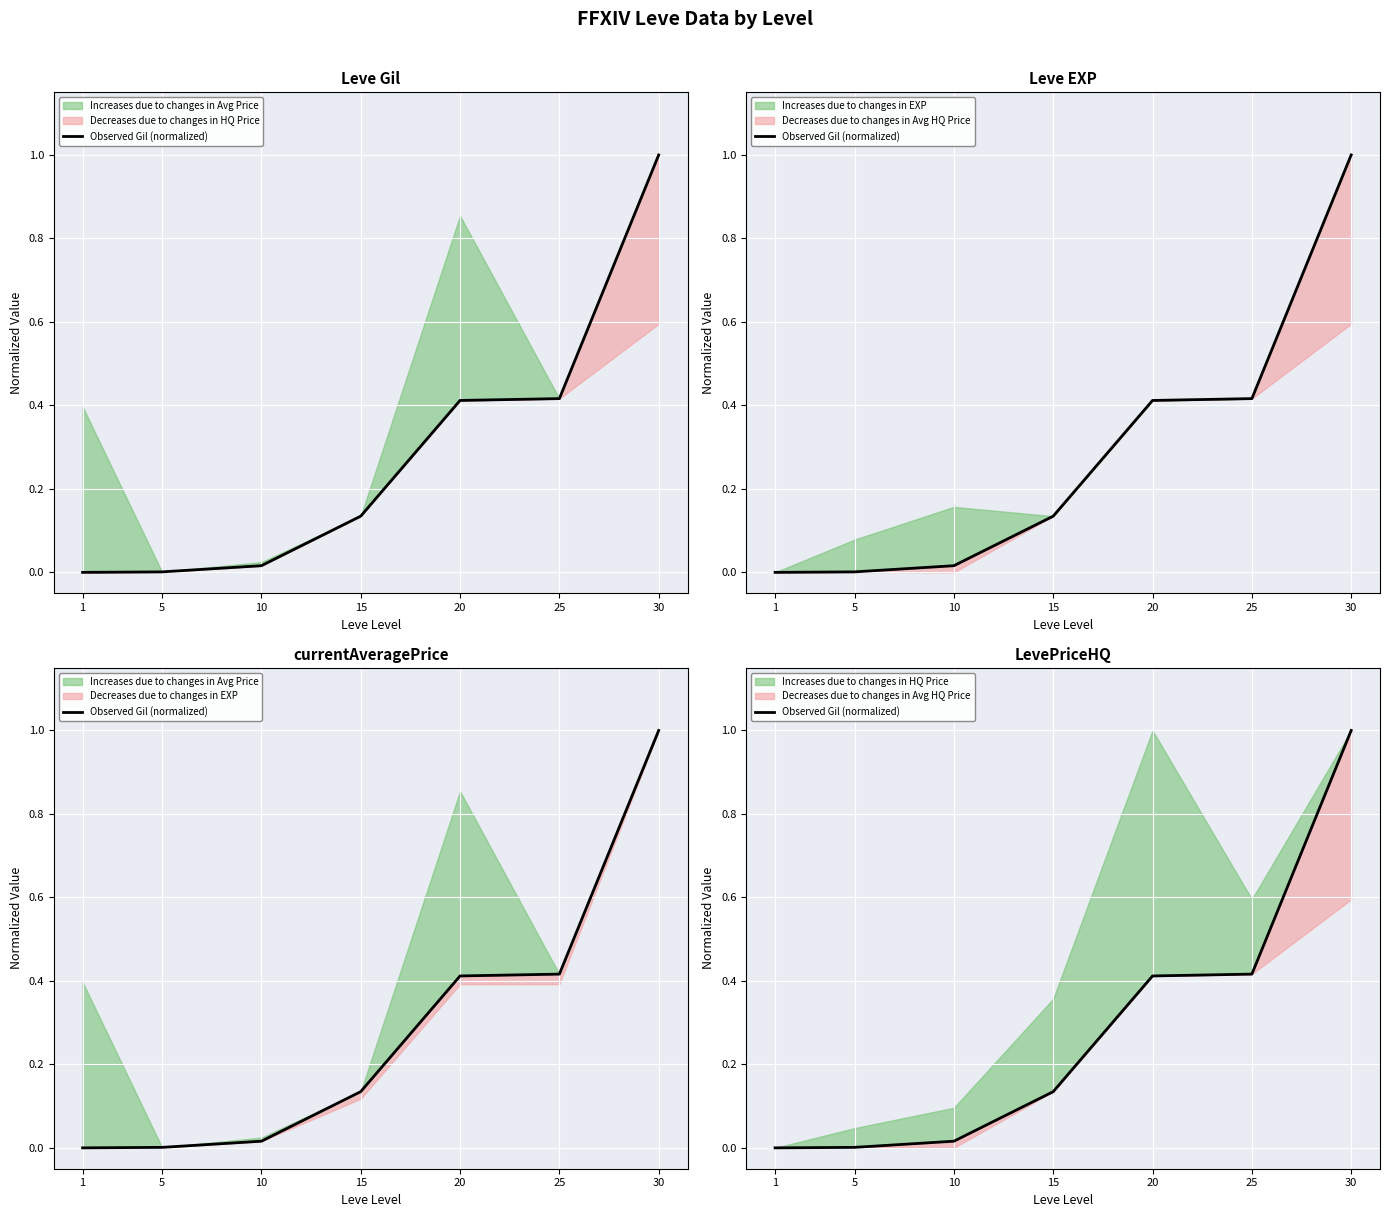

Where is the data nearest to the value 0?

1